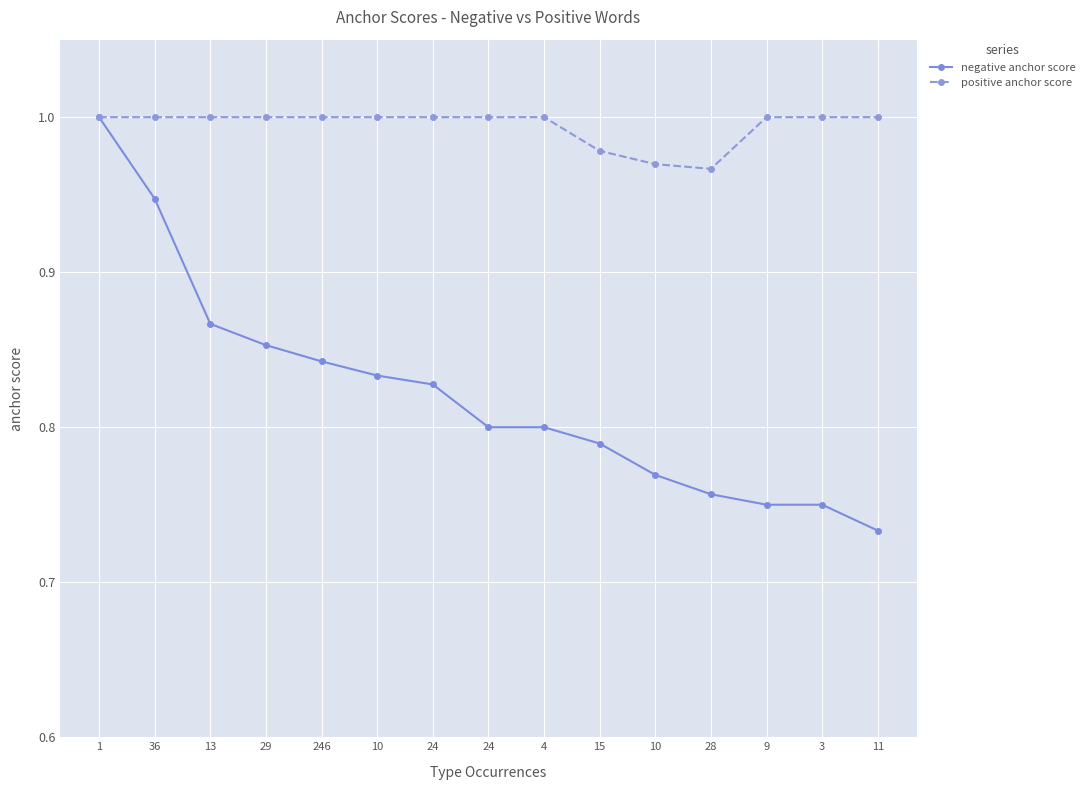

At how many categories does at least one series exceed 0?

15